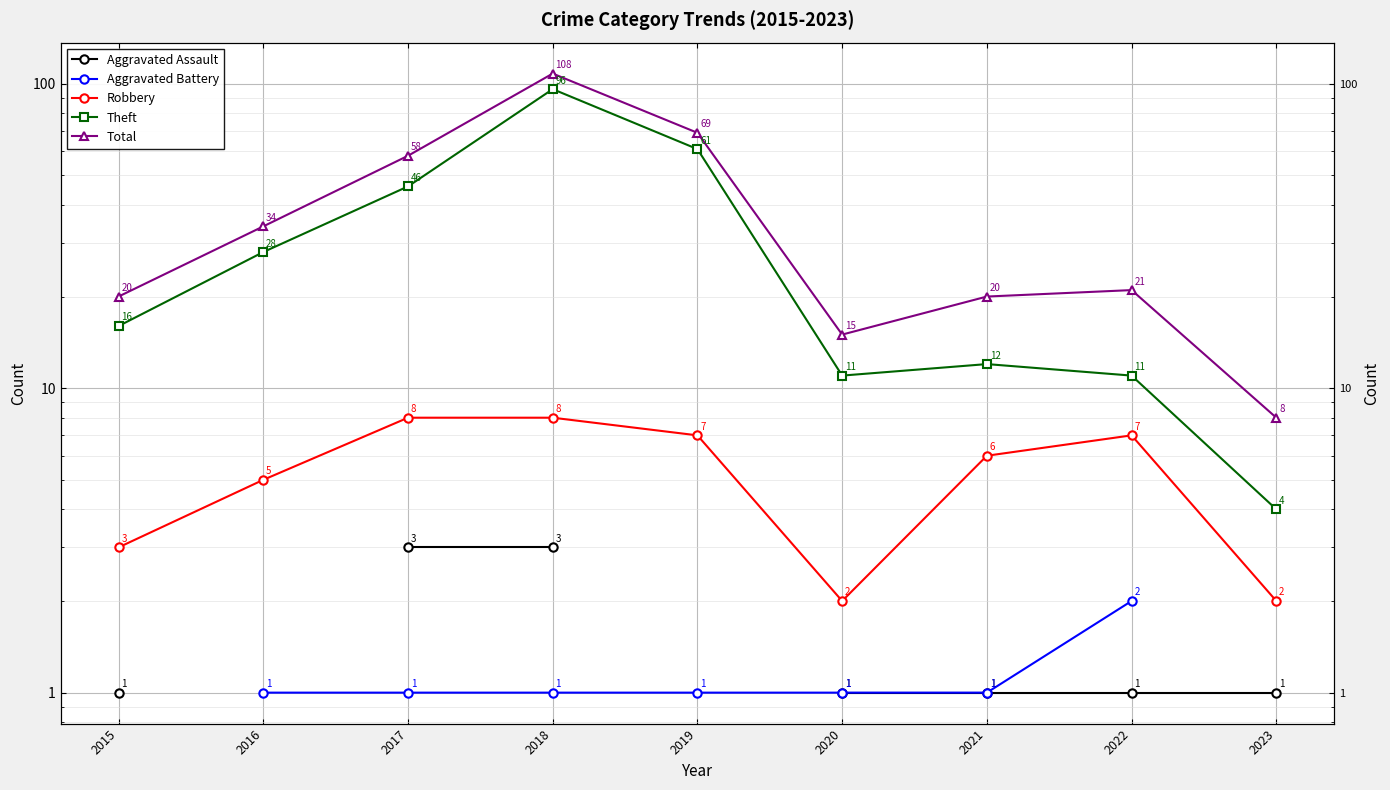

What are all the series names shown in the legend?

Aggravated Assault, Aggravated Battery, Robbery, Theft, Total